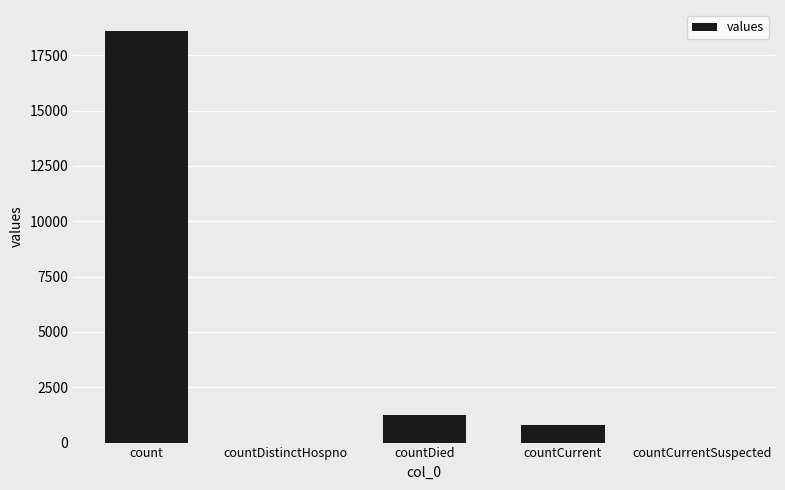

How many distinct data groups are displayed?

1